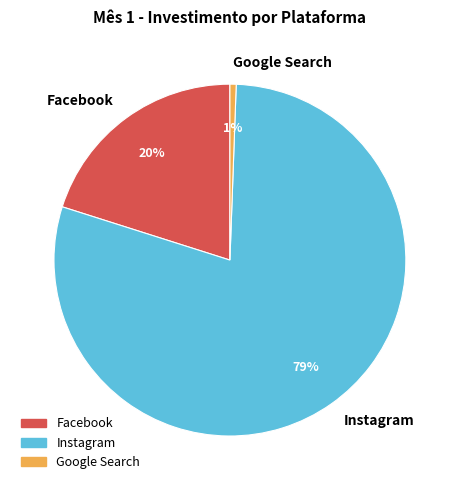

Combined, do Google Search and Facebook account for over 50%?

No